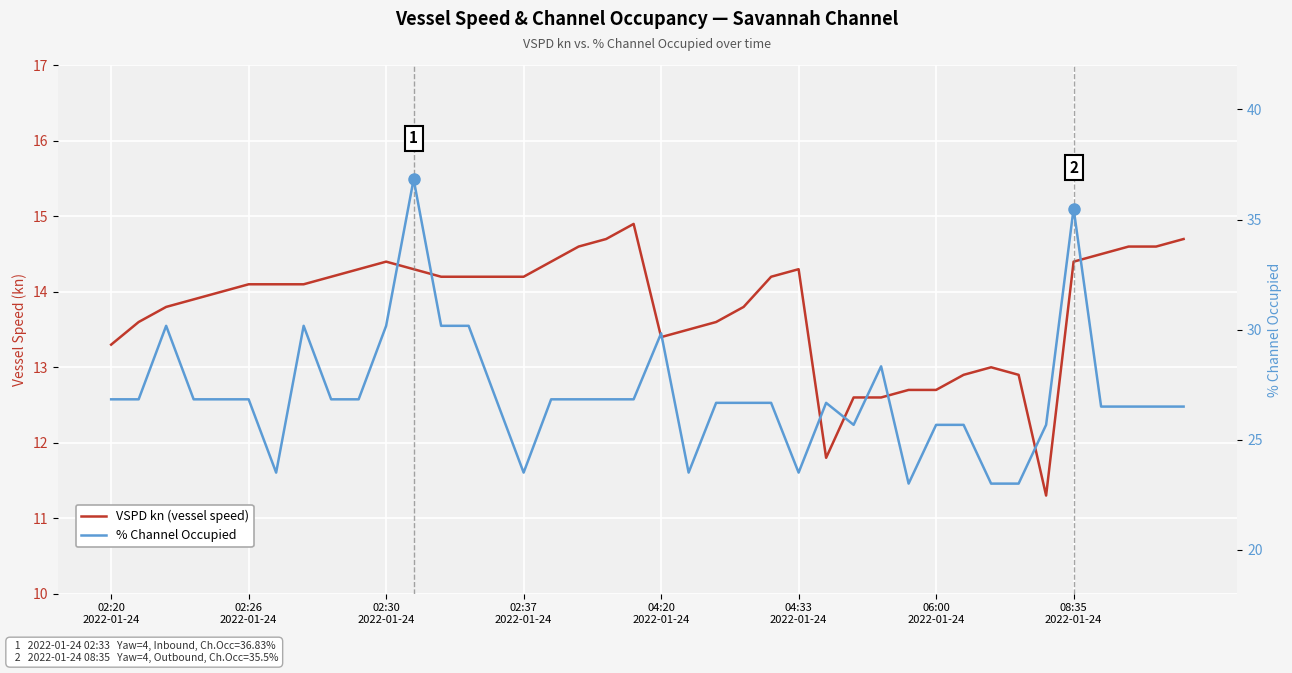

Reading left to right, list all the values displayed in this chart.

VSPD kn (vessel speed): 13.3	13.6	13.8	13.9	14.0	14.1	14.1	14.1	14.2	14.3	14.4	14.3	14.2	14.2	14.2	14.2	14.4	14.6	14.7	14.9	13.4	13.5	13.6	13.8	14.2	14.3	11.8	12.6	12.6	12.7	12.7	12.9	13.0	12.9	11.3	14.4	14.5	14.6	14.6	14.7
% Channel Occupied: 26.8	26.8	30.2	26.8	26.8	26.8	23.5	30.2	26.8	26.8	30.2	36.8	30.2	30.2	26.8	23.5	26.8	26.8	26.8	26.8	29.8	23.5	26.7	26.7	26.7	23.5	26.7	25.7	28.3	23.0	25.7	25.7	23.0	23.0	25.7	35.5	26.5	26.5	26.5	26.5